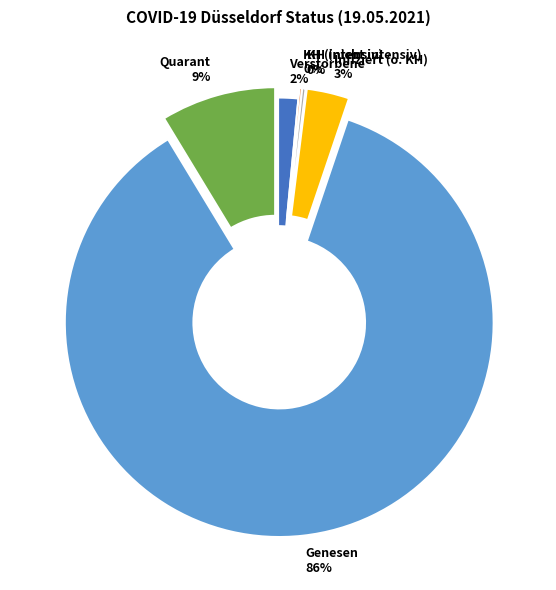

To the nearest percent, what is the average slice percentage?

17%